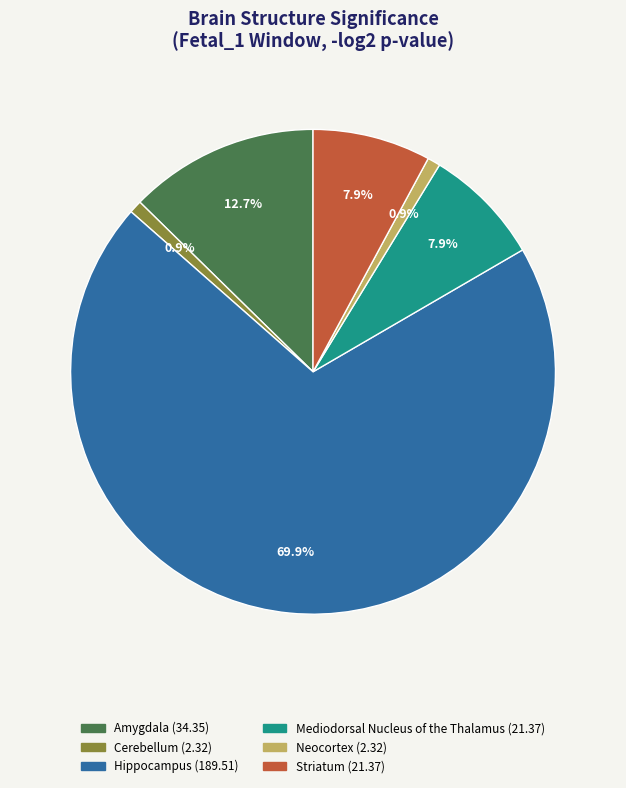

To the nearest percent, what is the combined percentage of Neocortex and Amygdala?

14%